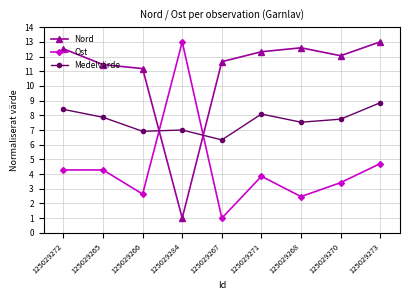

Which series changed the most between 125029272 and 125029270?

Ost